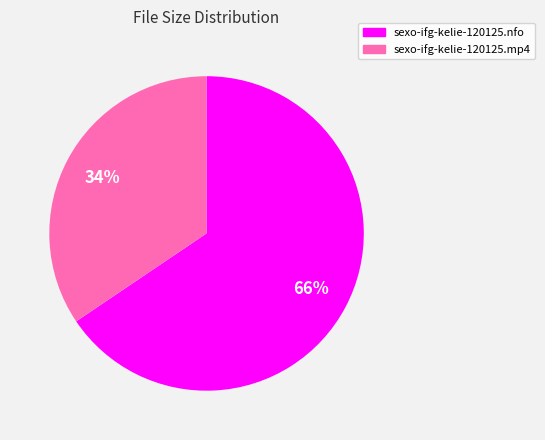

Does sexo-ifg-kelie-120125.nfo account for over 50% of the chart?

Yes